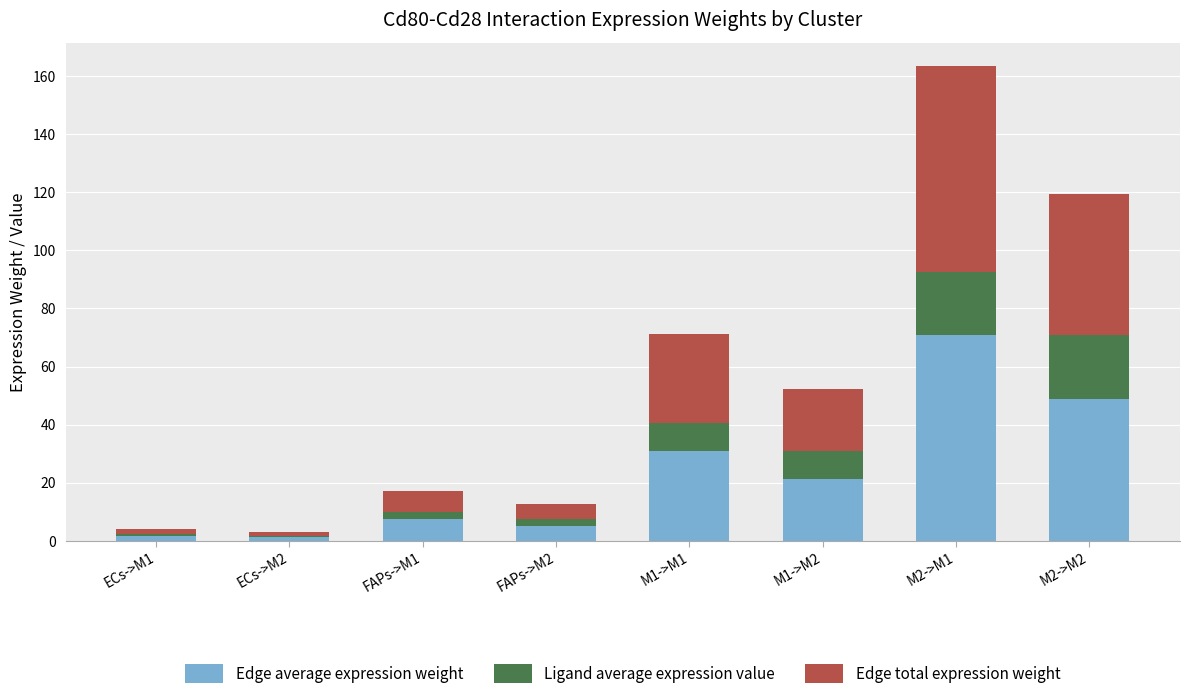

What is the total value across all series at M2->M2?

119.5